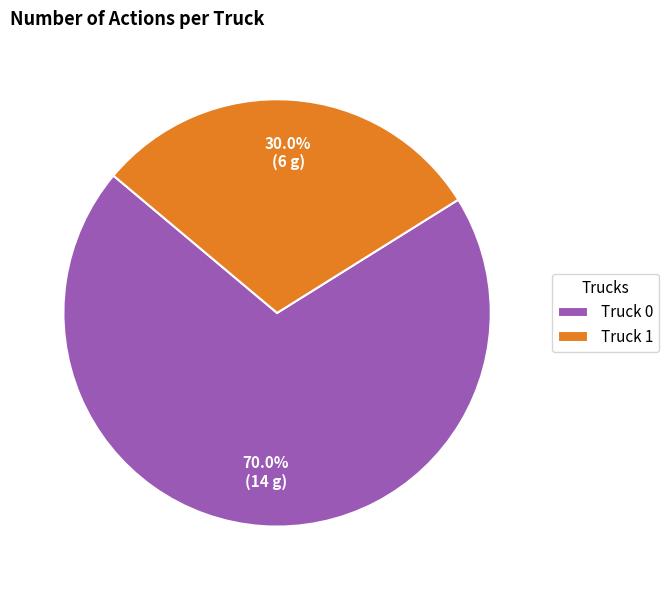

What is the largest slice in the pie chart?

Truck 0